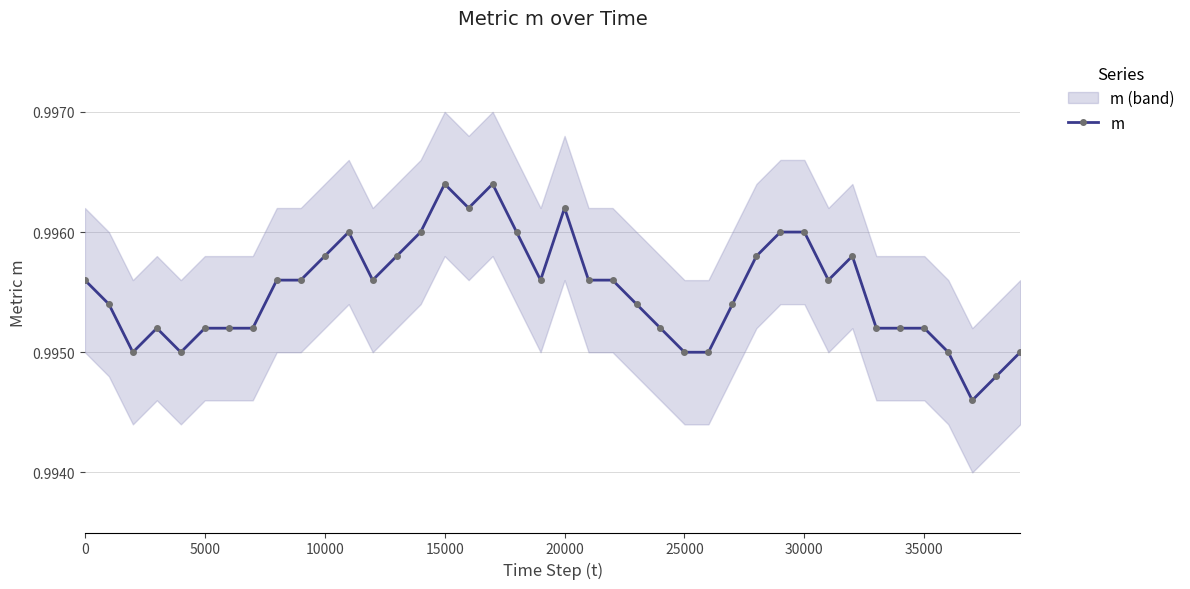

The value of m at 30000 is 1.5. True or false?

False